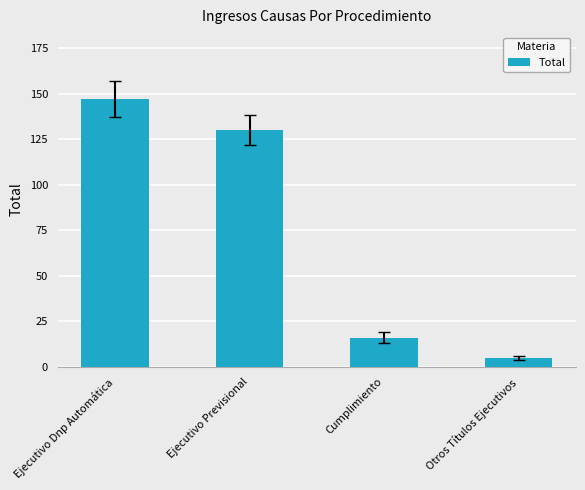

Where does the data first go above 130?

Ejecutivo Dnp Automática